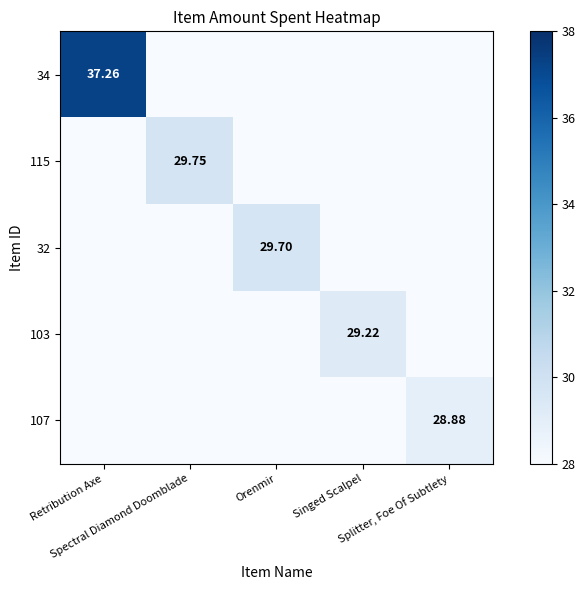

Between Orenmir and Splitter, Foe Of Subtlety, which series saw the biggest shift?

32